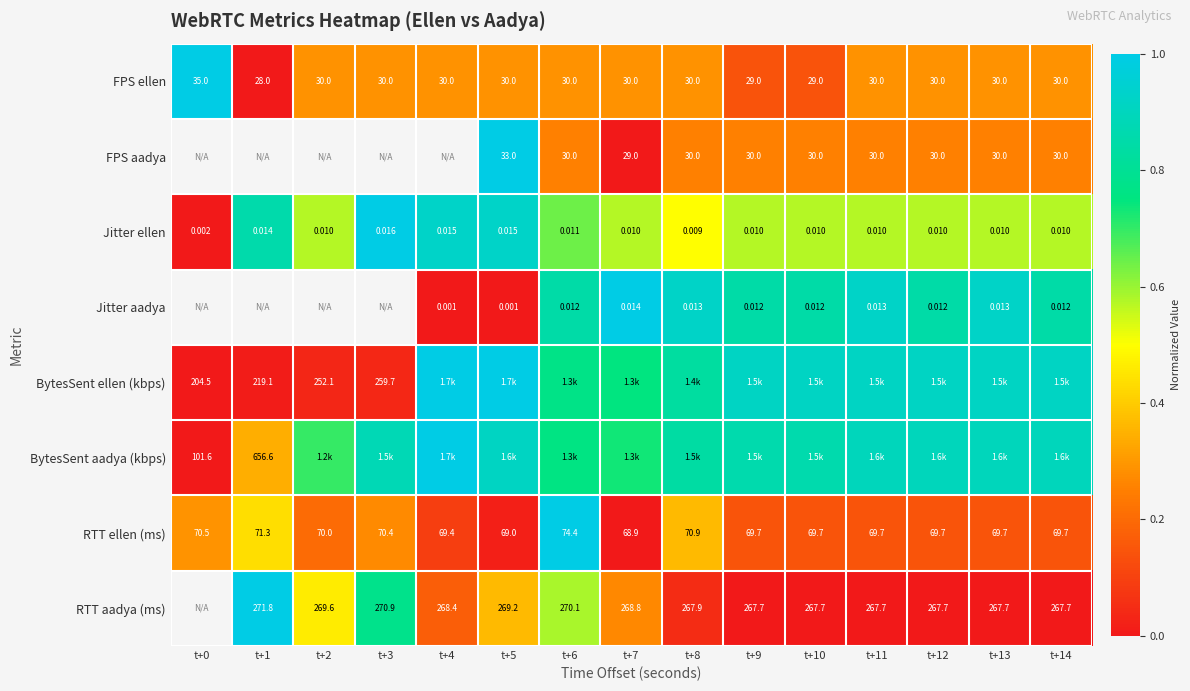

Is the value of RTT aadya (ms) at t+2 greater than the value of Jitter aadya at t+9?

Yes